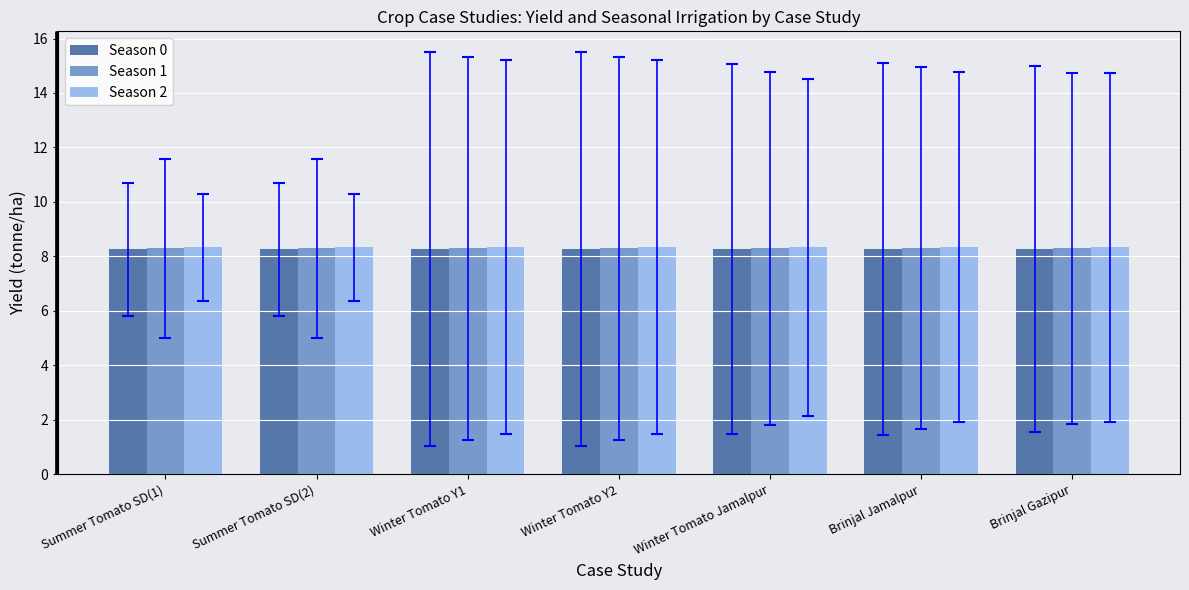

What is the sum of the Season 2 values at Brinjal Jamalpur and Winter Tomato Y2?

16.7